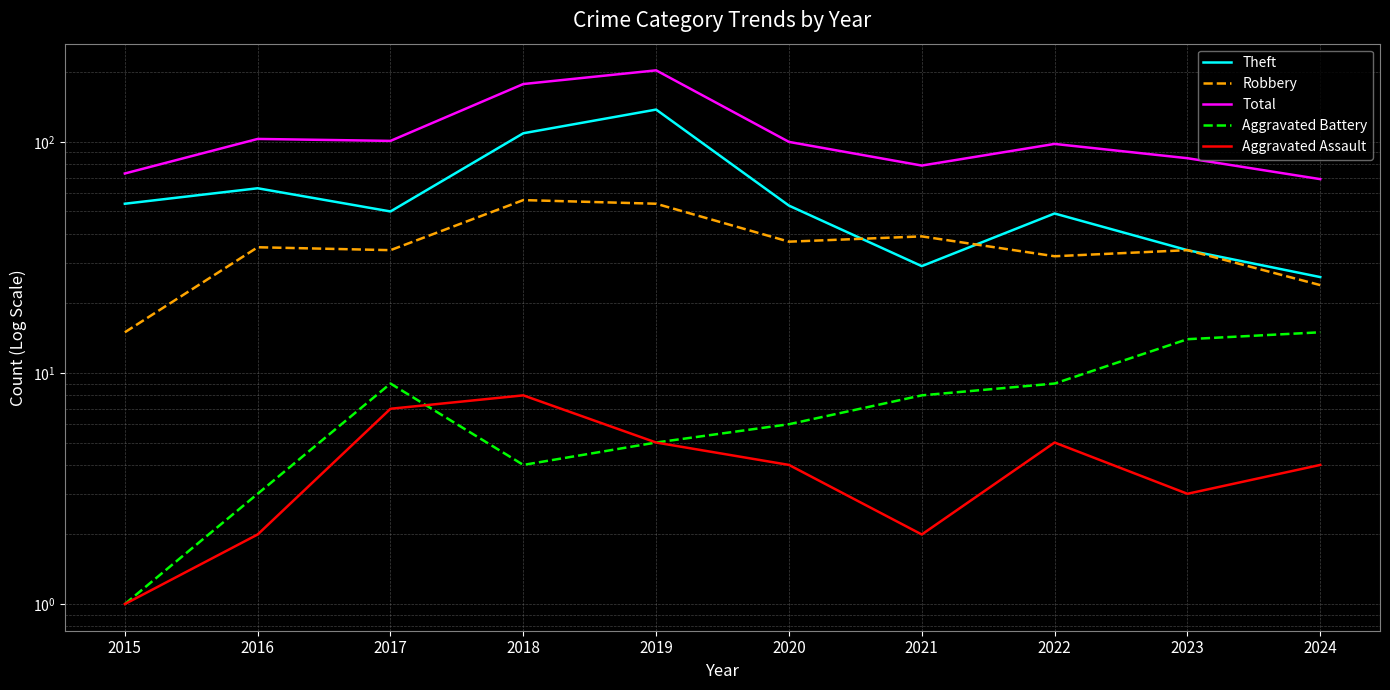

At which category does Theft reach its first local peak?

2016